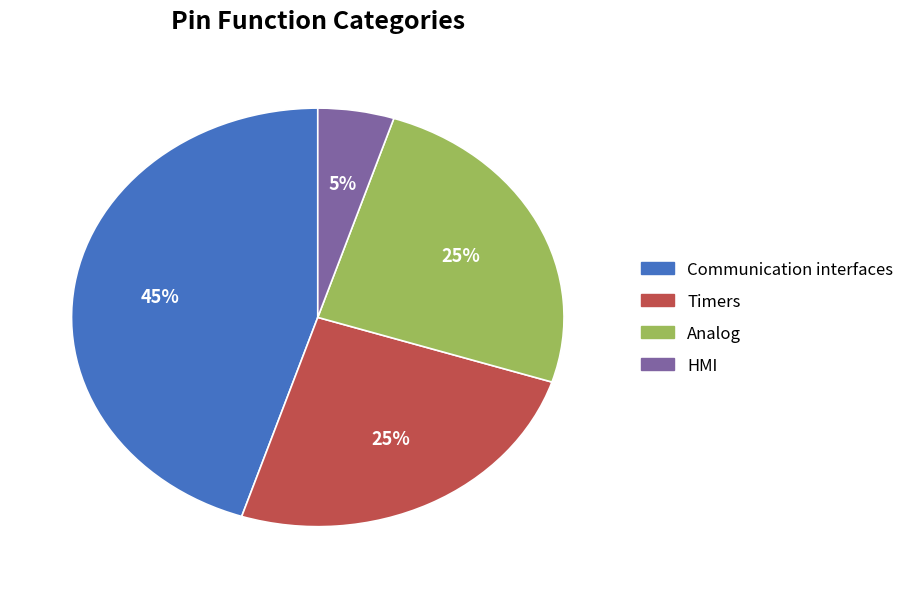

Count the number of slices in the pie.

4